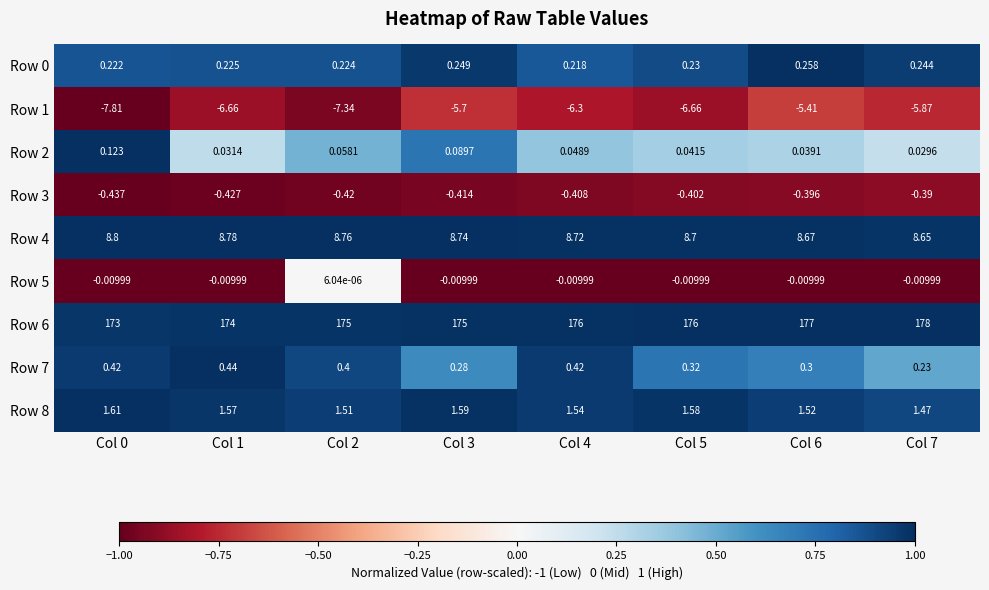

Is the value of Row 2 at Col 7 greater than the value of Row 6 at Col 5?

No